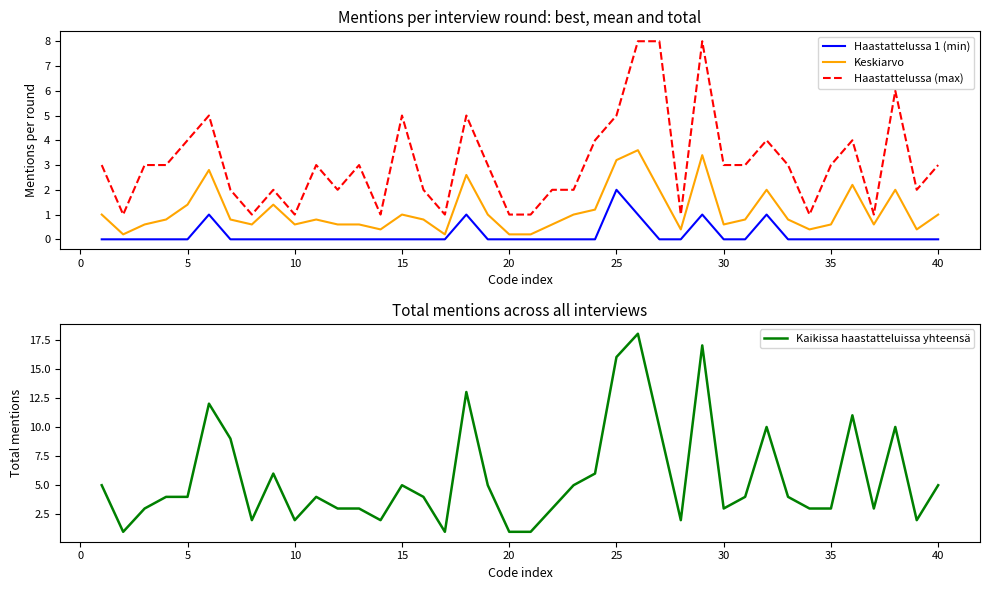

True or false: Haastattelussa 1 (min) and Keskiarvo cross at least once.

False